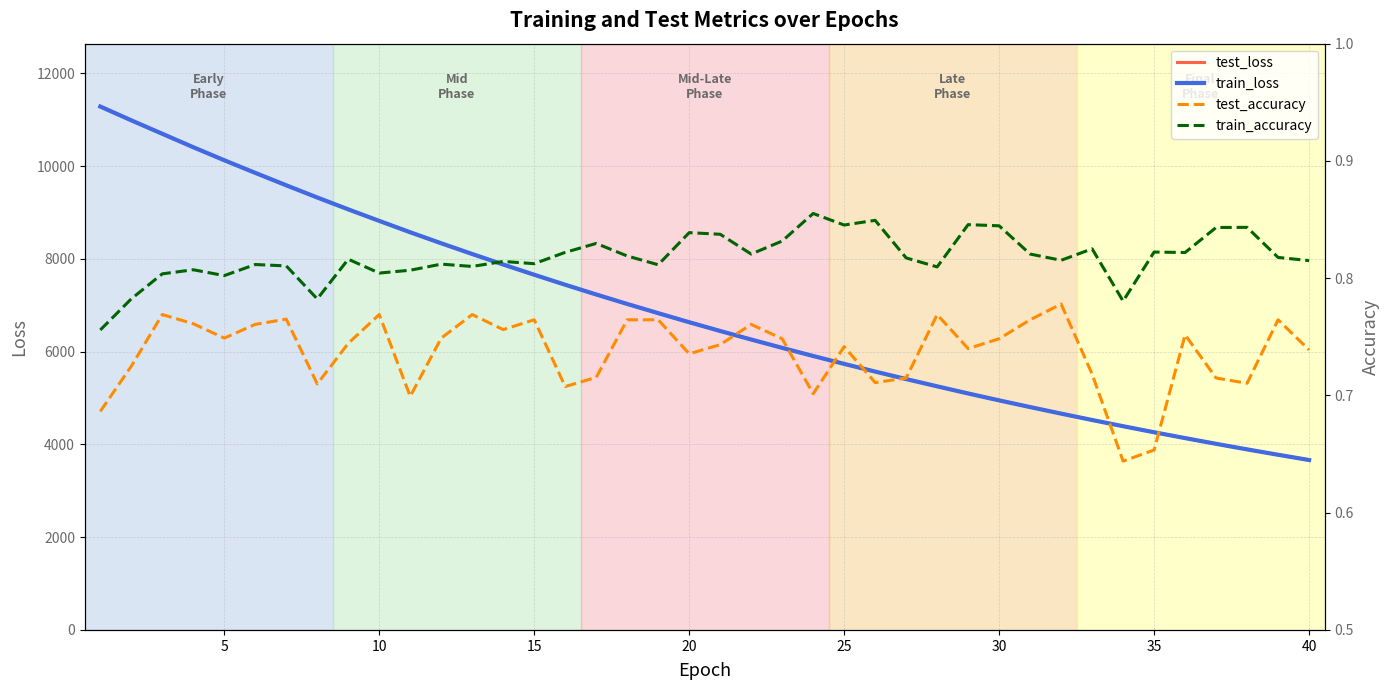

Is it true that test_loss equals 17663.1 at 0?

False